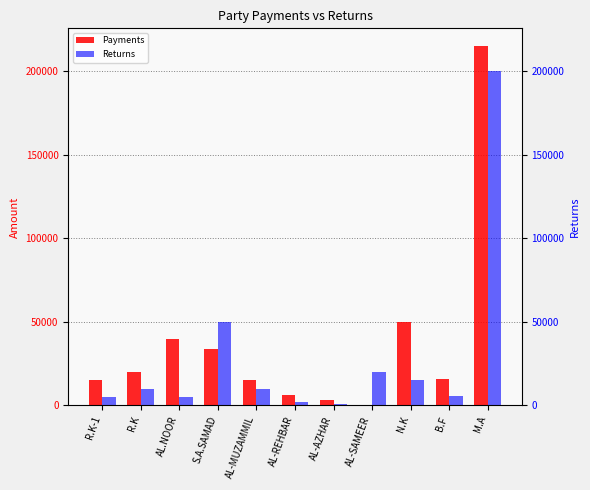

What is the minimum value shown in the chart?

250